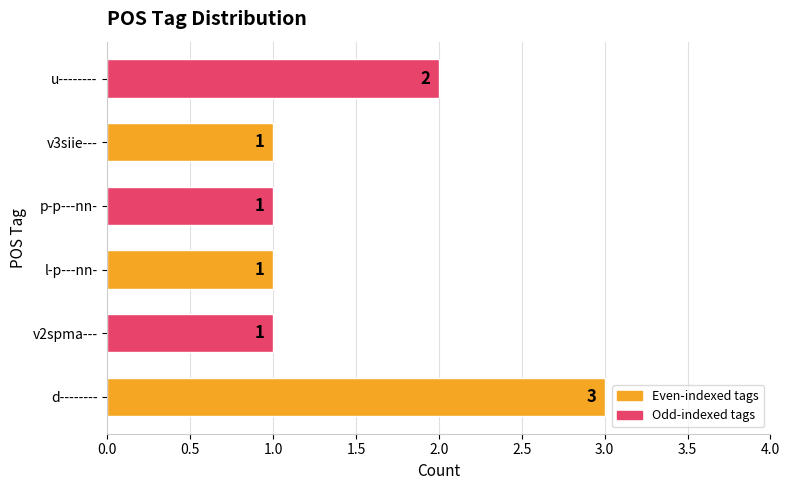

Is it true that the value at l-p---nn- is 1?

True